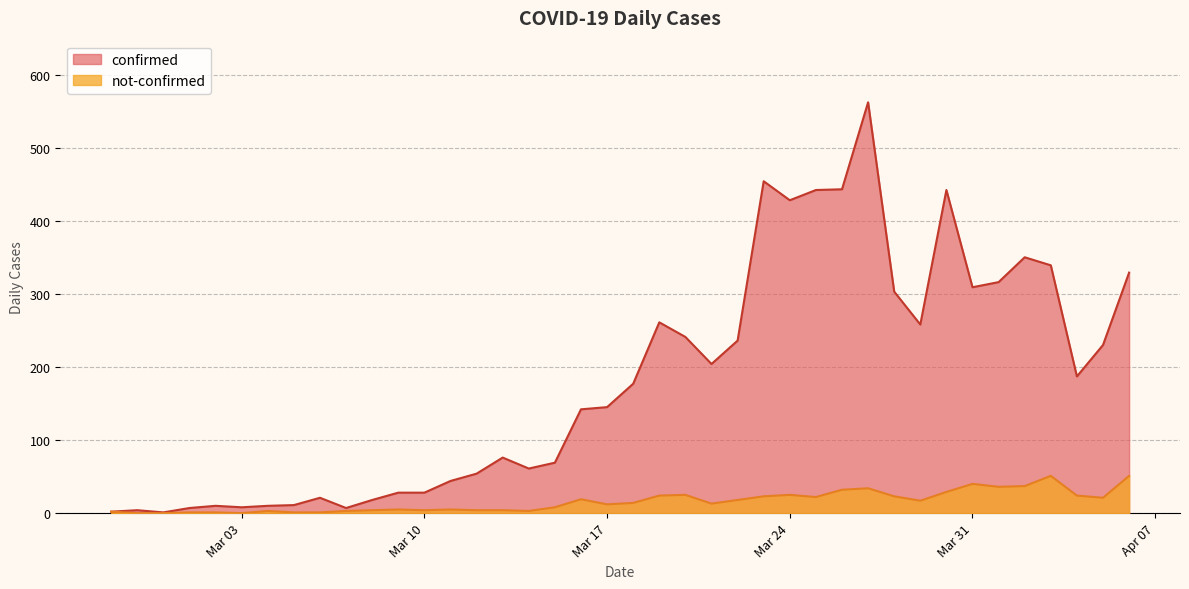

How many interior local peaks does the not-confirmed series have?

9